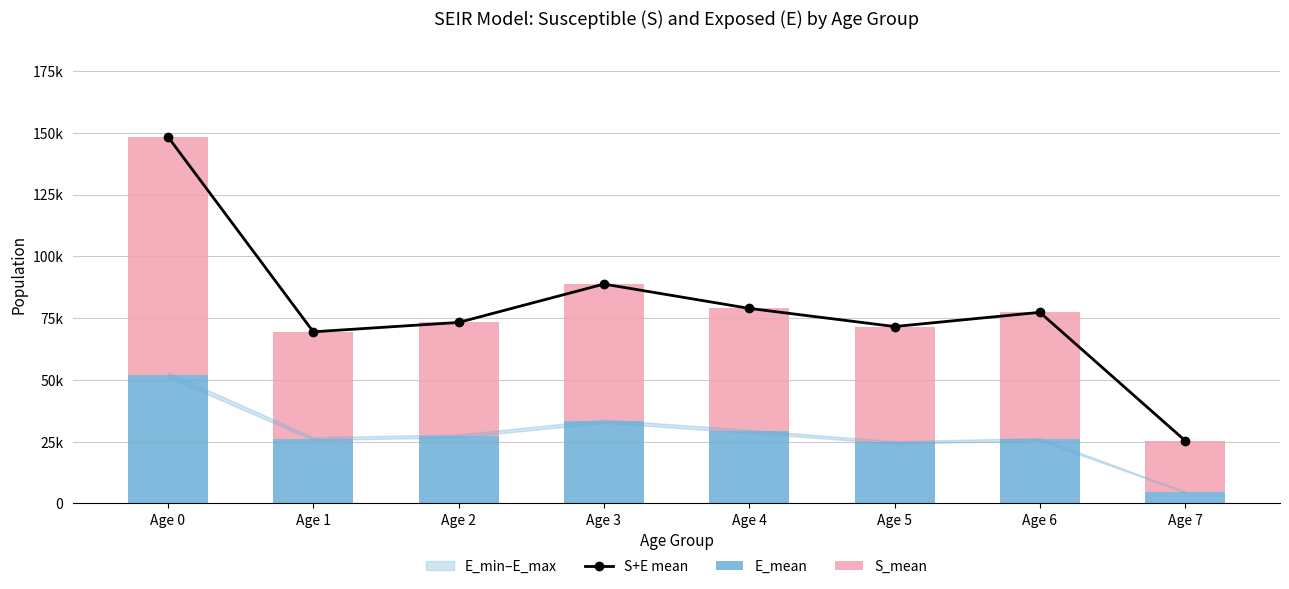

What is the difference between the S_mean values at Age 0 and Age 6?

44983.0